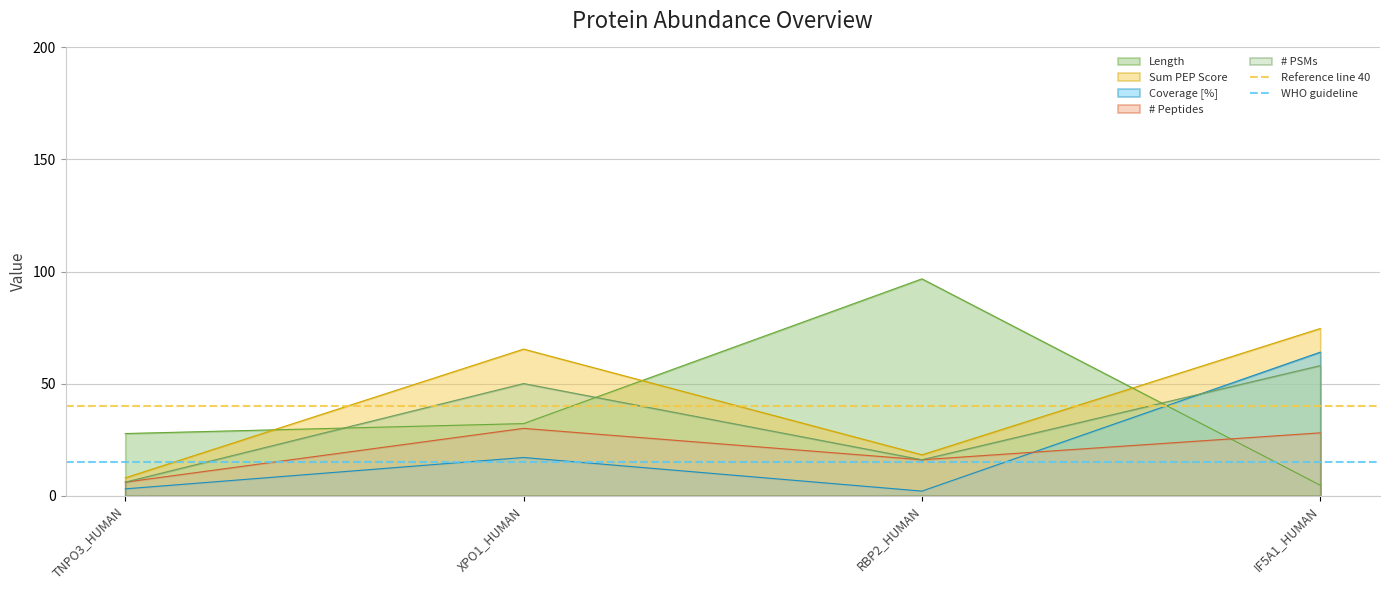

At which label does Coverage [%] reach its peak?

IF5A1_HUMAN